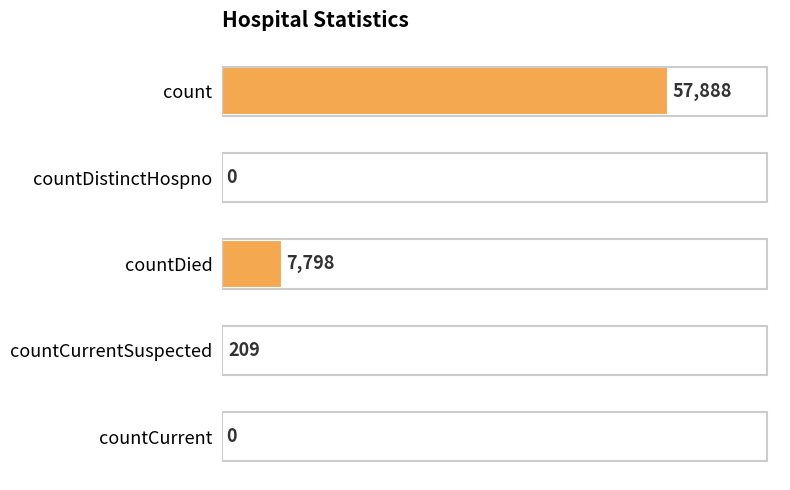

Is it true that the value at countCurrent is 0?

True